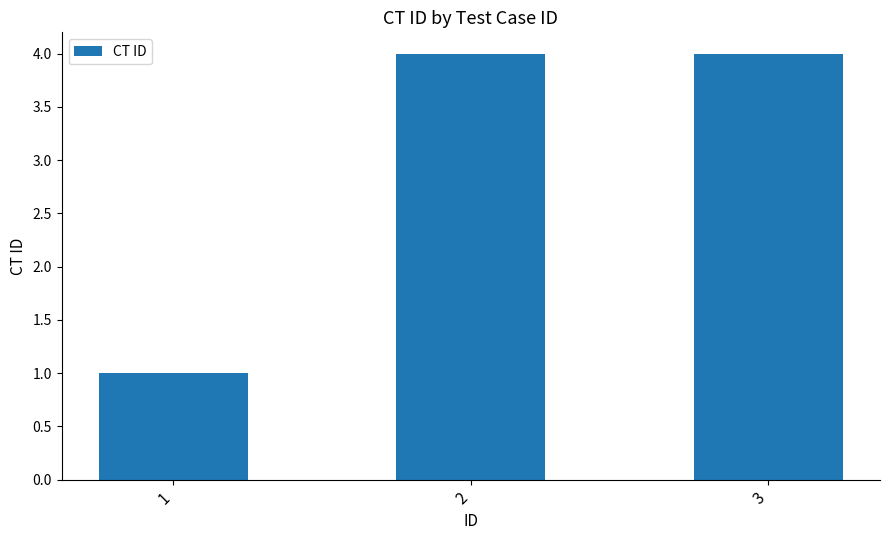

How many bars are there in total?

3